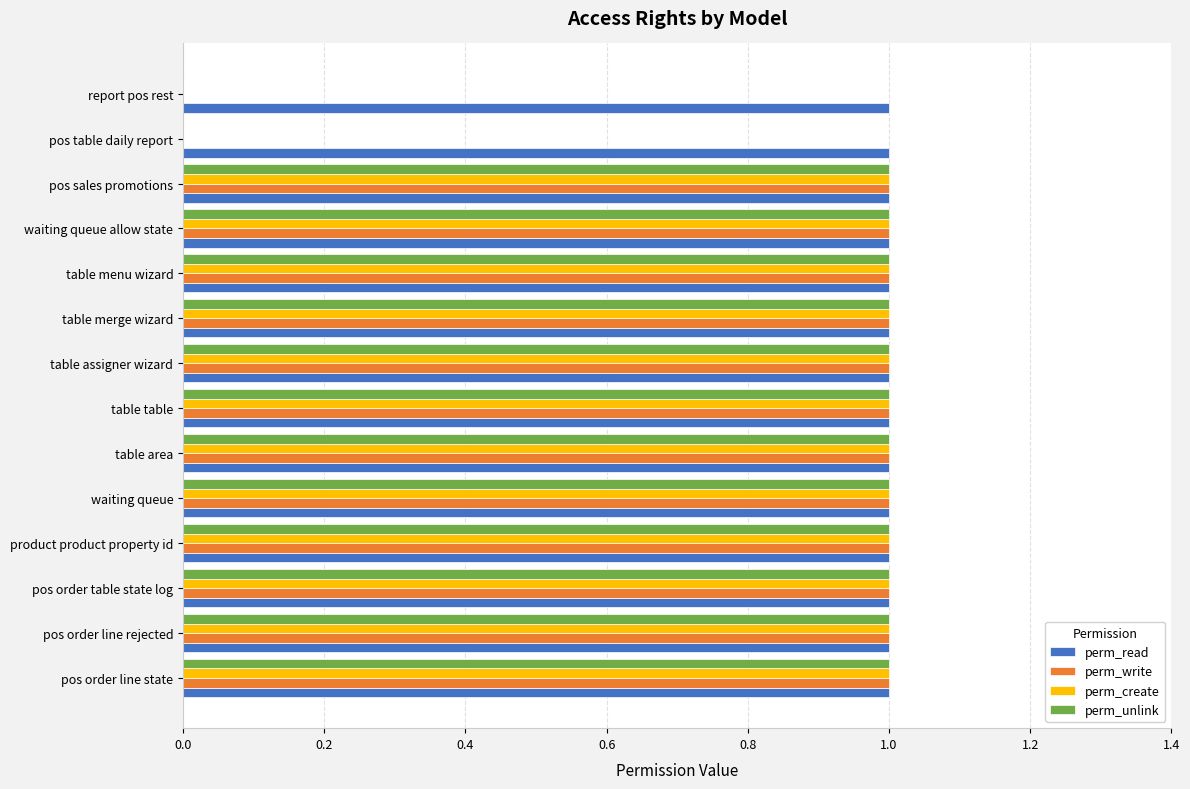

The value of perm_create at waiting queue allow state is 1. True or false?

True